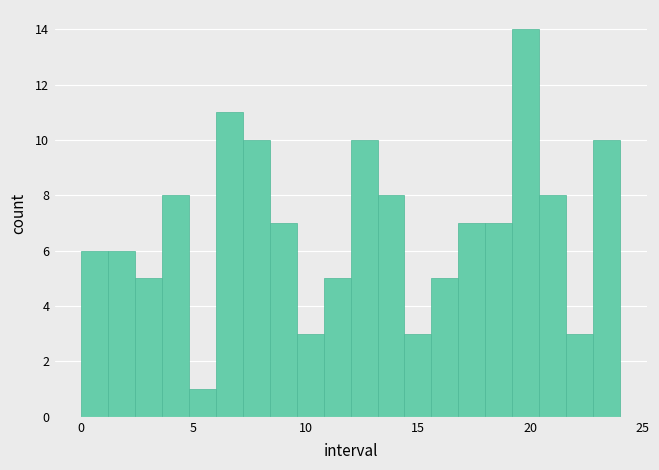

Around what value on the x-axis is the tallest bar? Give the approximate position of its centre, as read against the axis.

20.0